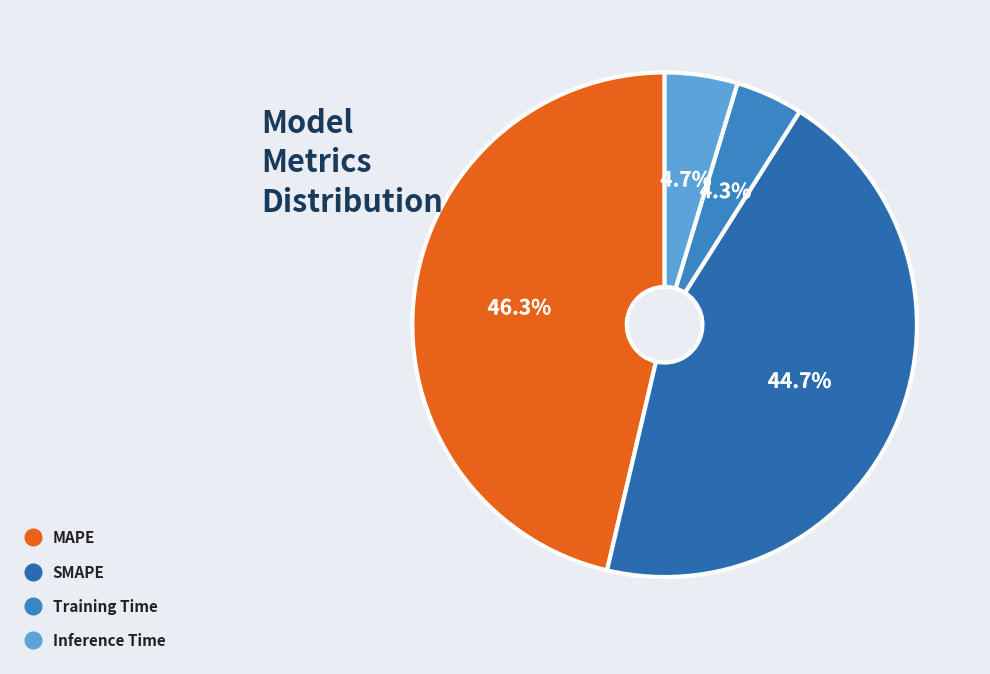

What percentage is the Inference Time slice, to the nearest percent?

5%